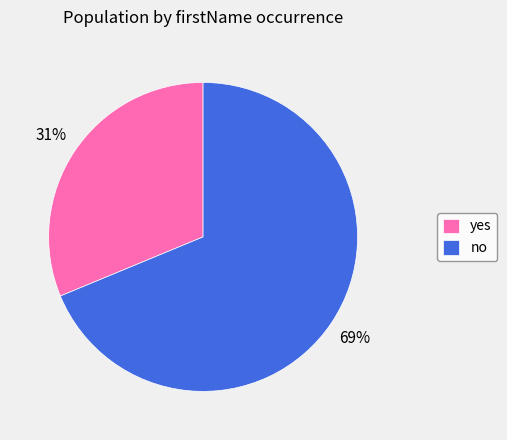

Which slice represents more than half of the pie?

no